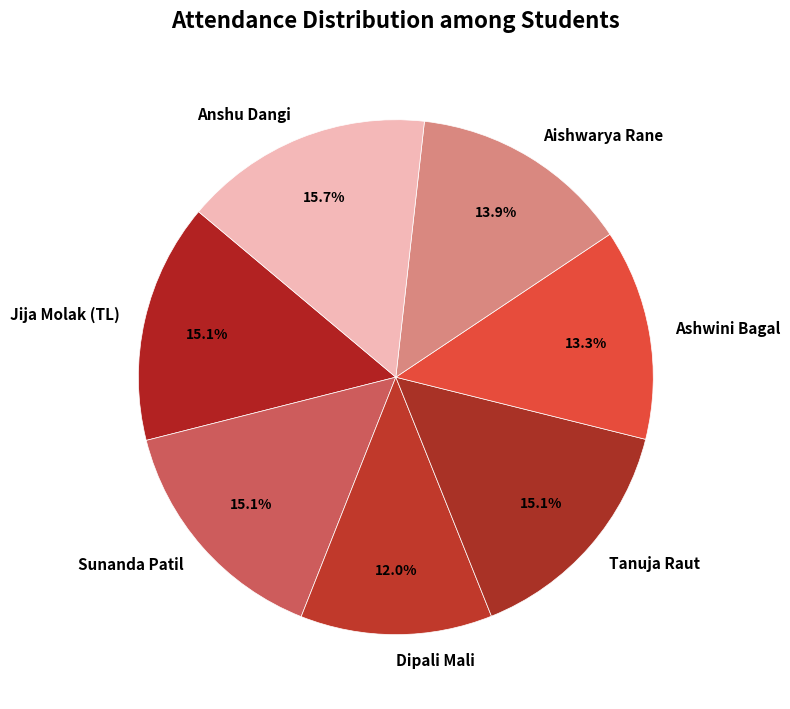

Approximately how many times larger is the value at Jija Molak (TL) compared to Dipali Mali?

1.3